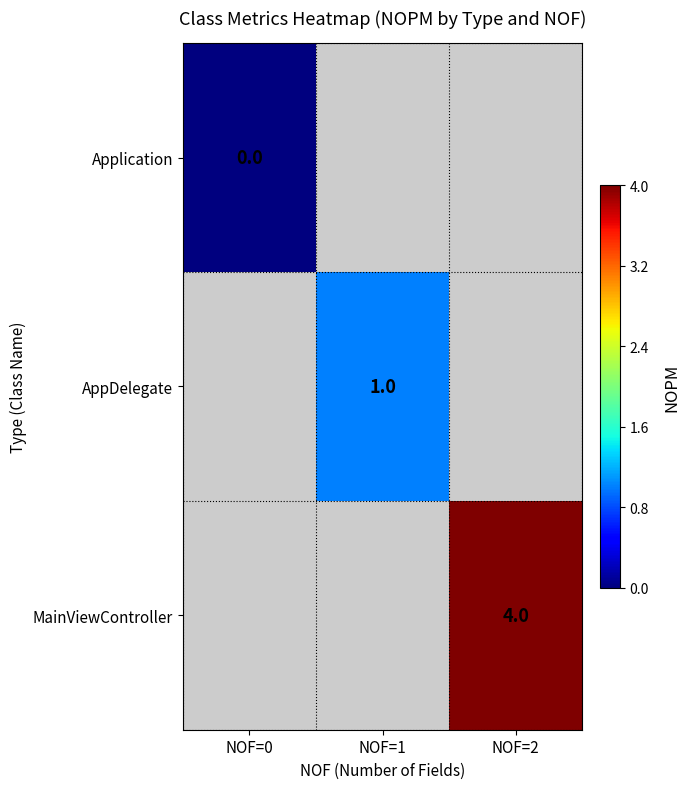

Is it true that MainViewController equals 4 at NOF=2?

True